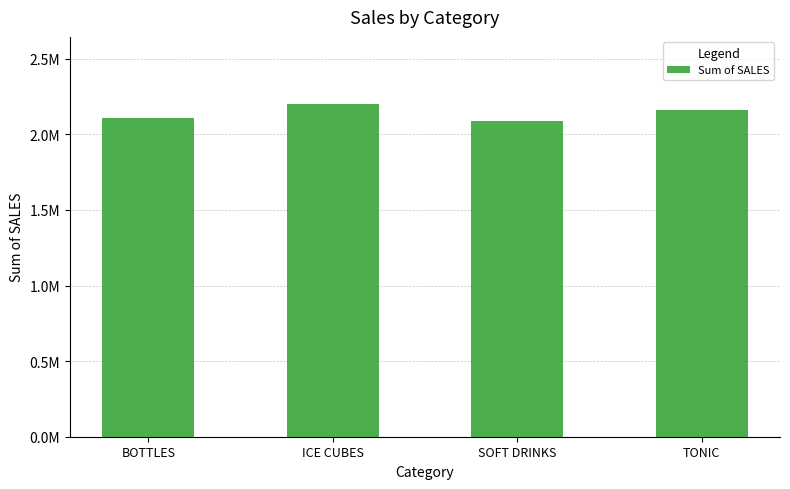

Read the value at SOFT DRINKS.

2085086